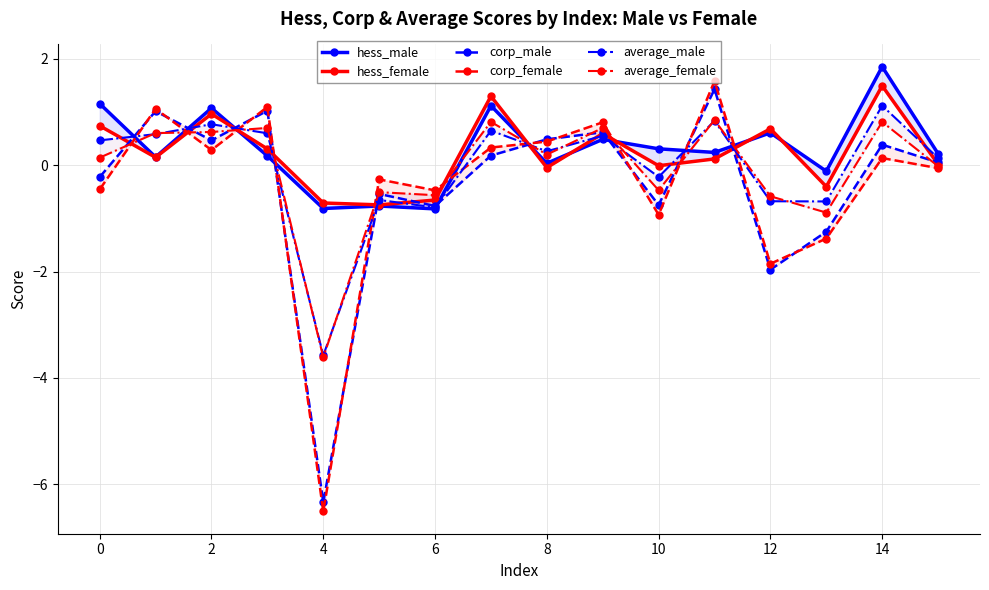

Rank the series at 11 from lowest to highest value.

hess_female, hess_male, average_male, average_female, corp_male, corp_female